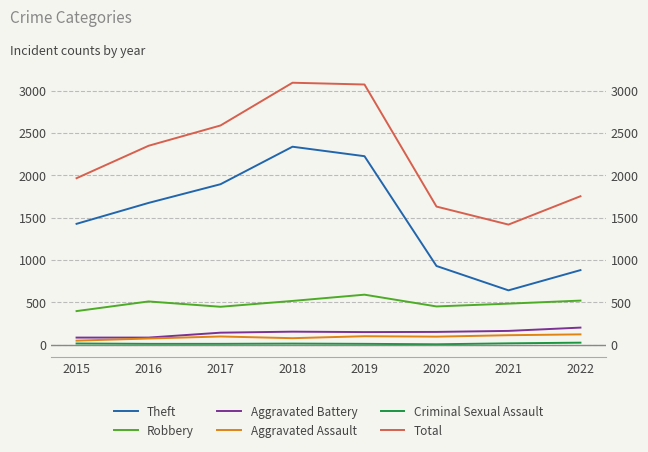

How many values in the Total series exceed 2348?

3